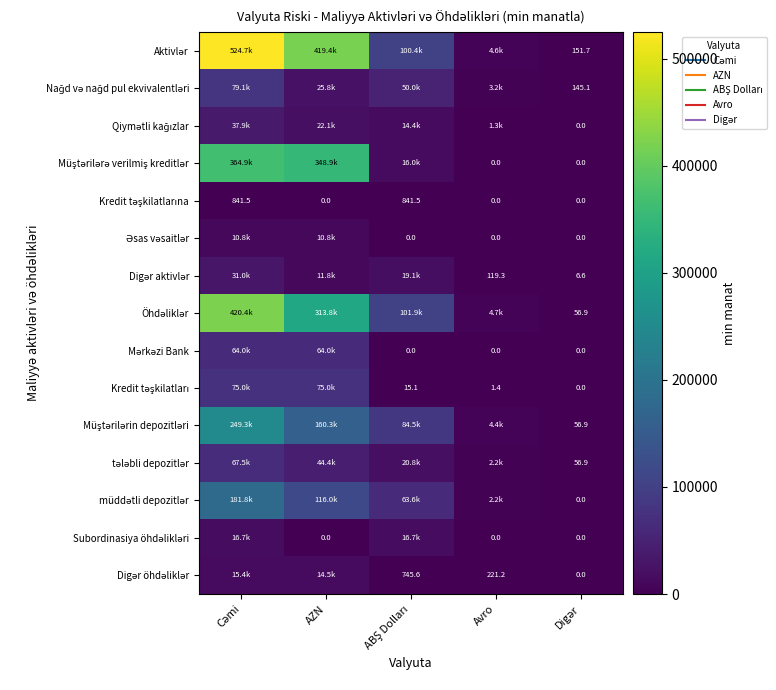

At which label does Müştərilərə verilmiş kreditlər reach its minimum?

Digər